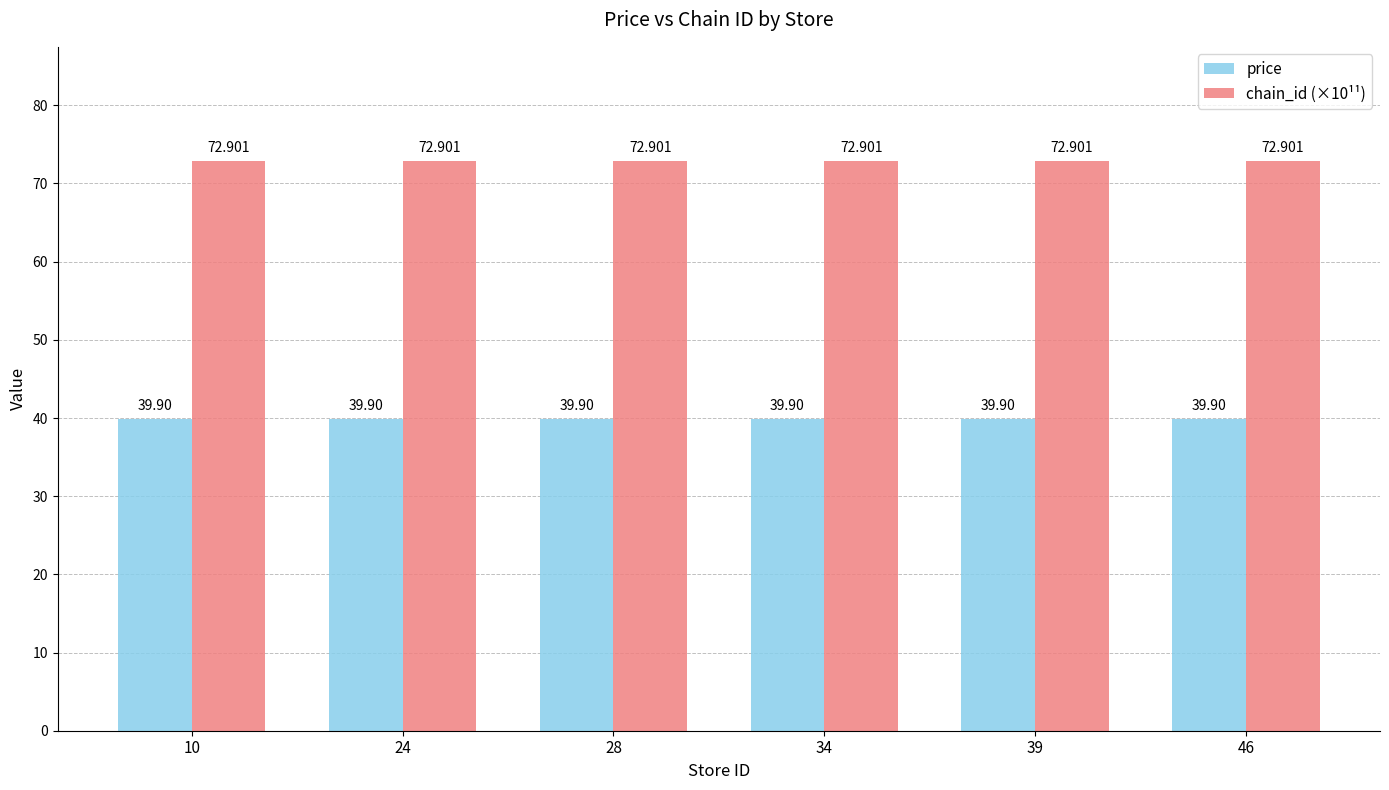

Is the value of chain_id (×10¹¹) at 34 greater than the value of price at 34?

Yes